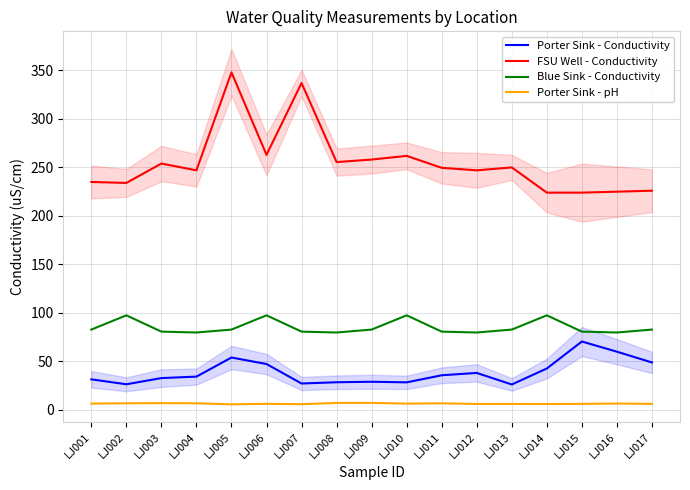

What is the lowest value of the Porter Sink - Conductivity series?

26.2